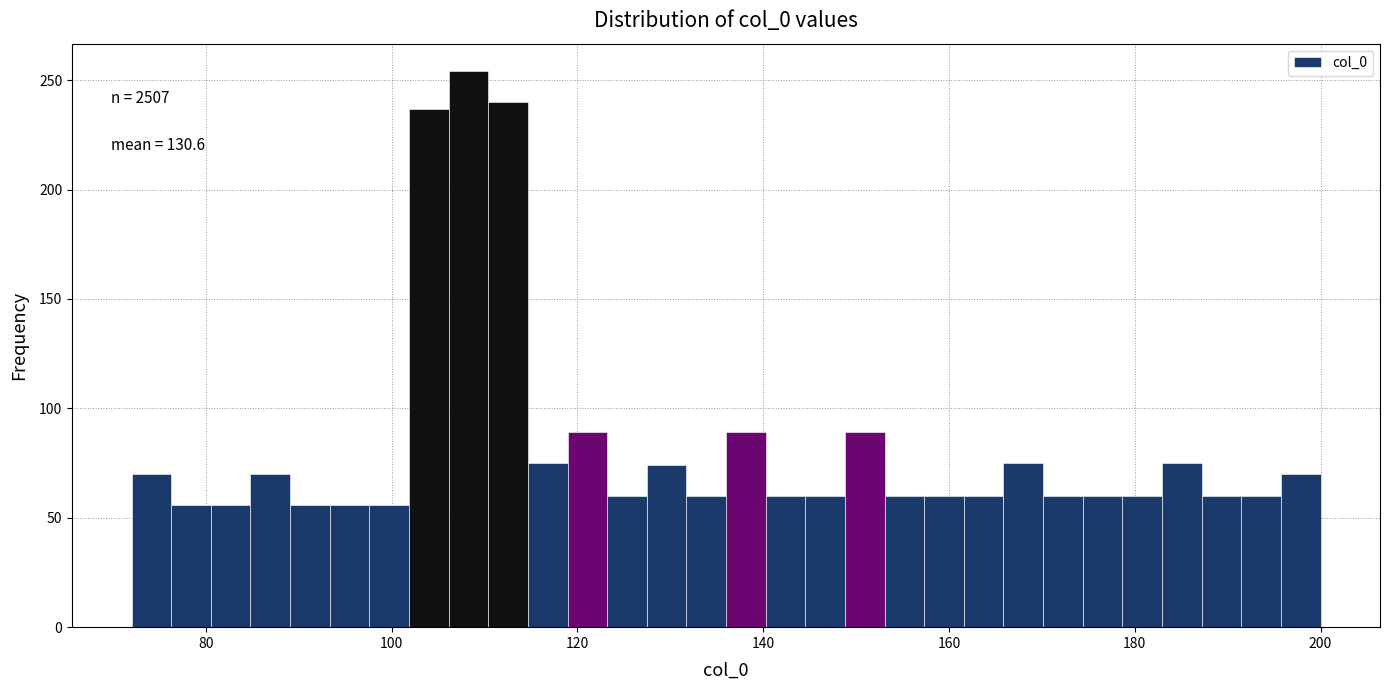

Around what value on the x-axis is the tallest bar? Give the approximate position of its centre, as read against the axis.

108